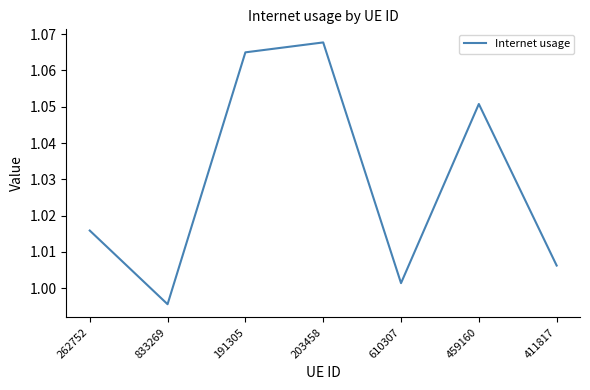

What is the sum of the values at 459160 and 262752?

2.1